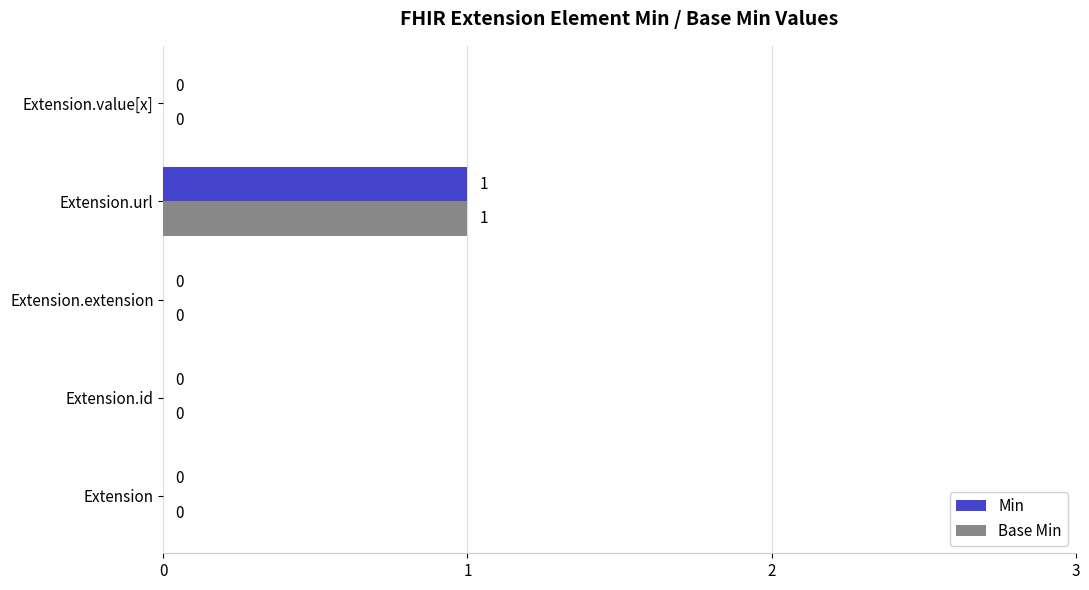

The Min series shows 0 at Extension.extension. True or false?

True